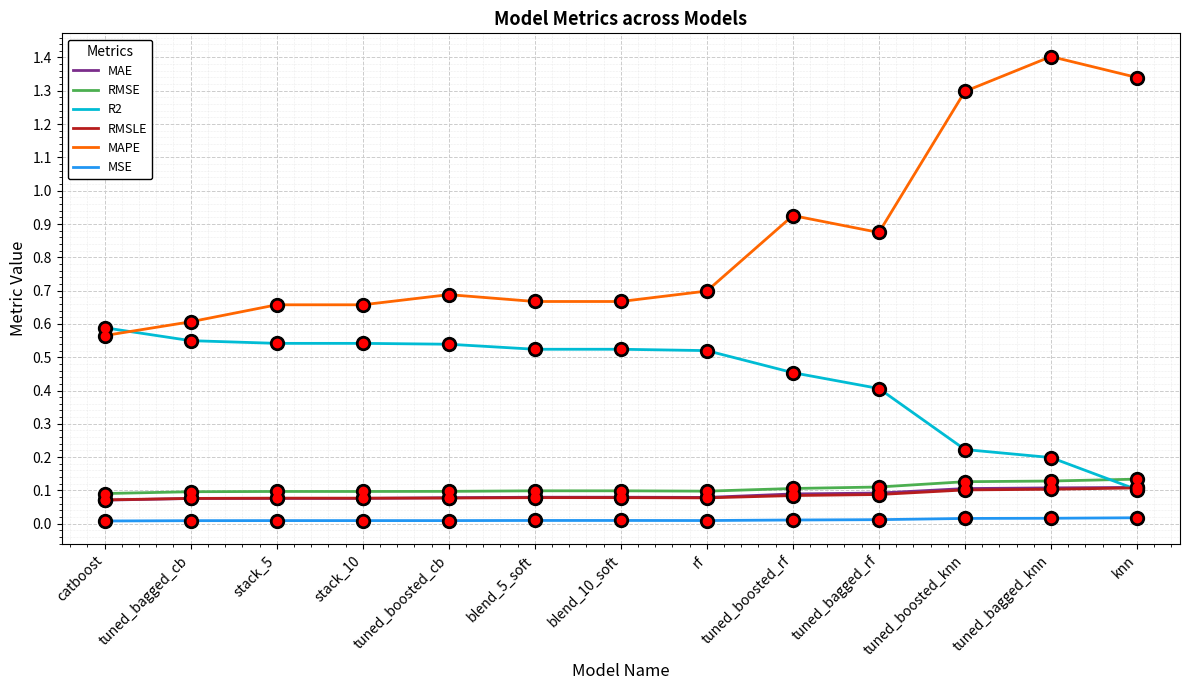

What are all the series names shown in the legend?

MAE, RMSE, R2, RMSLE, MAPE, MSE